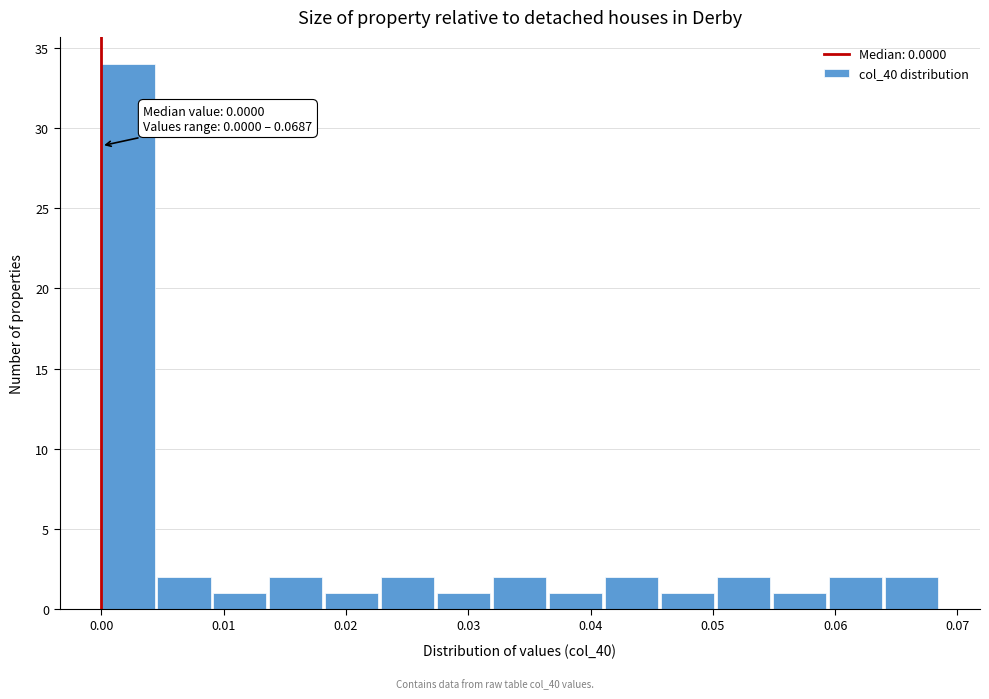

Which range on the x-axis has the tallest bar?

0.000 to 0.005